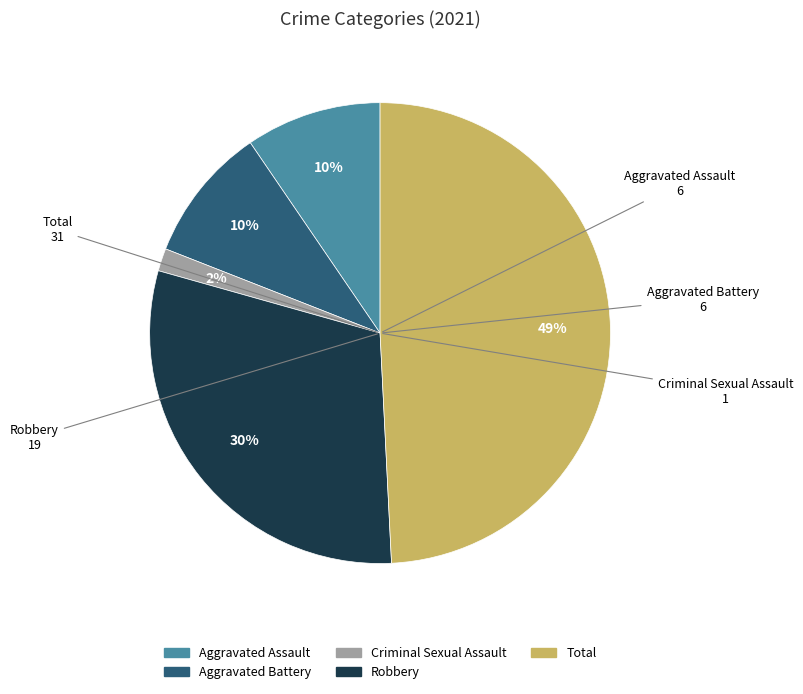

The Total slice represents 43% of the pie. True or false?

False